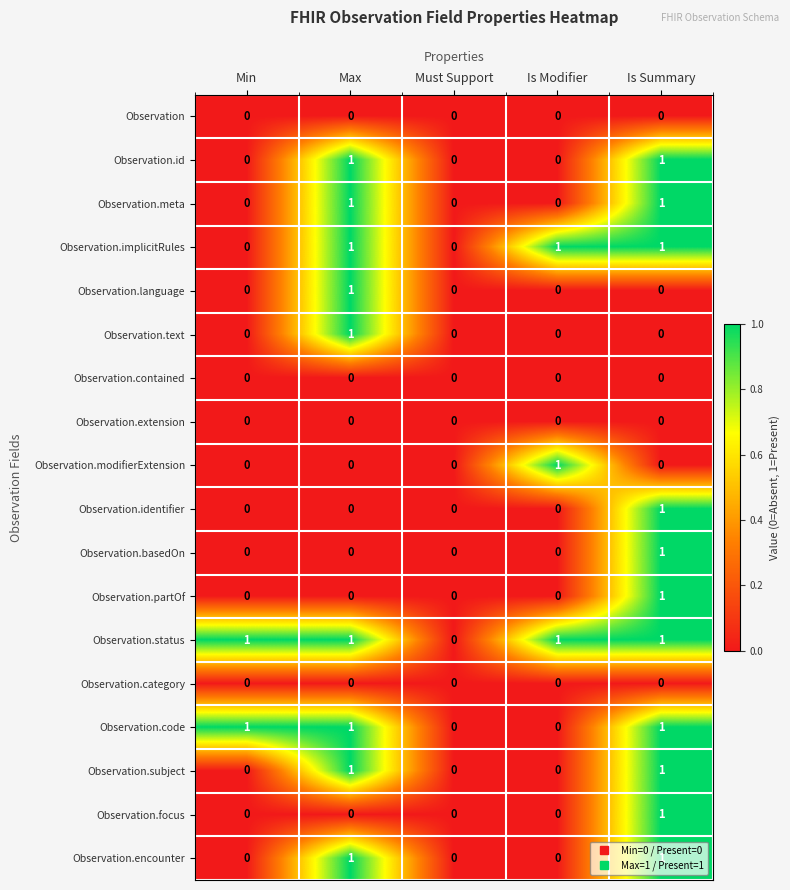

What is the total value across all series at Min?

2